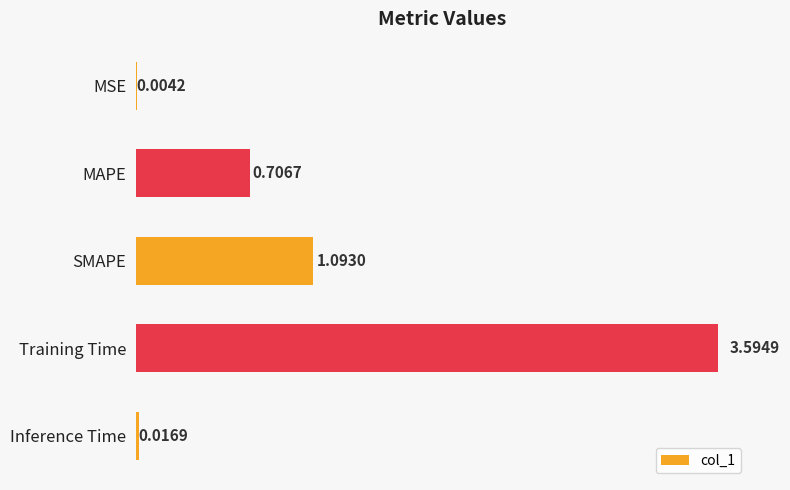

What is the sum of the values at Training Time and SMAPE?

4.7